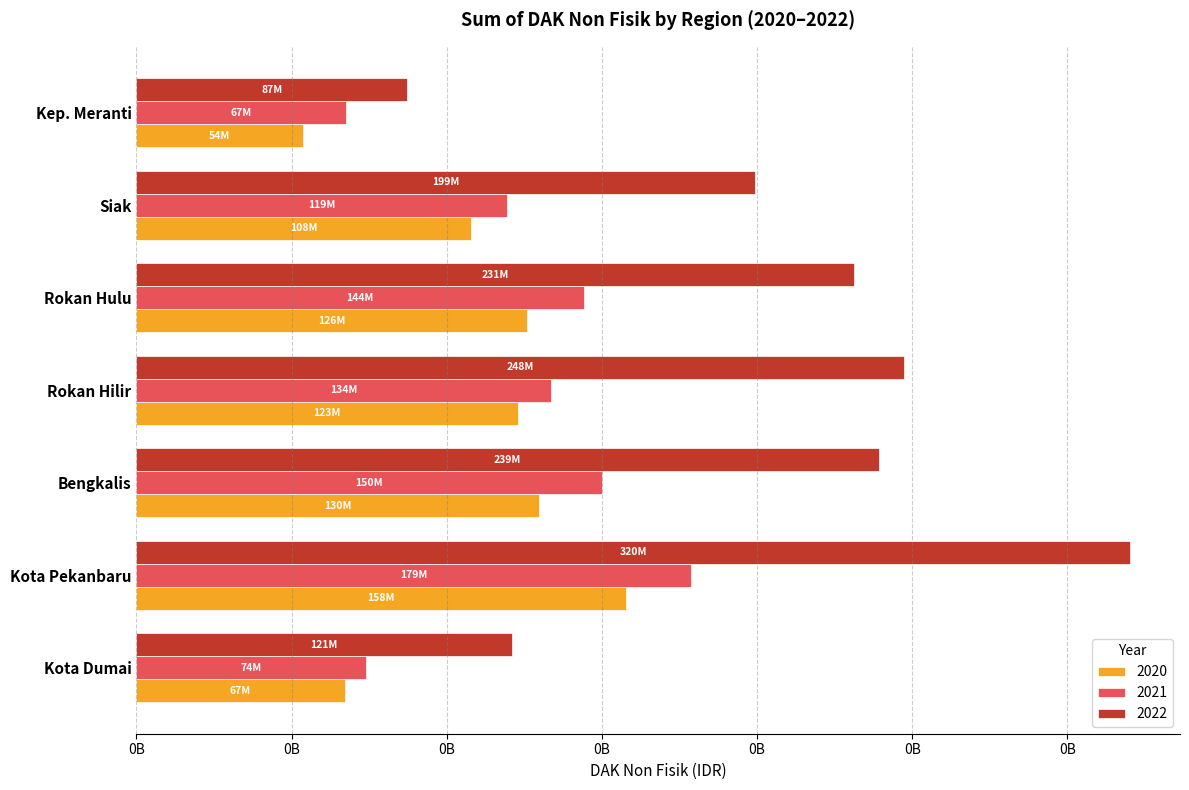

List the series in order of their overall mean, highest first.

2022, 2021, 2020